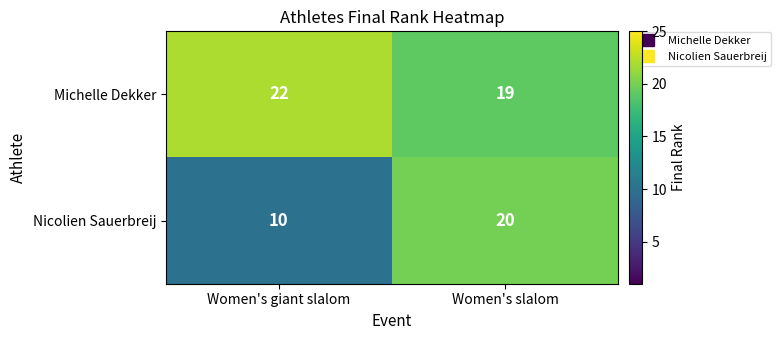

What is the sum of the Michelle Dekker values at Women's slalom and Women's giant slalom?

41